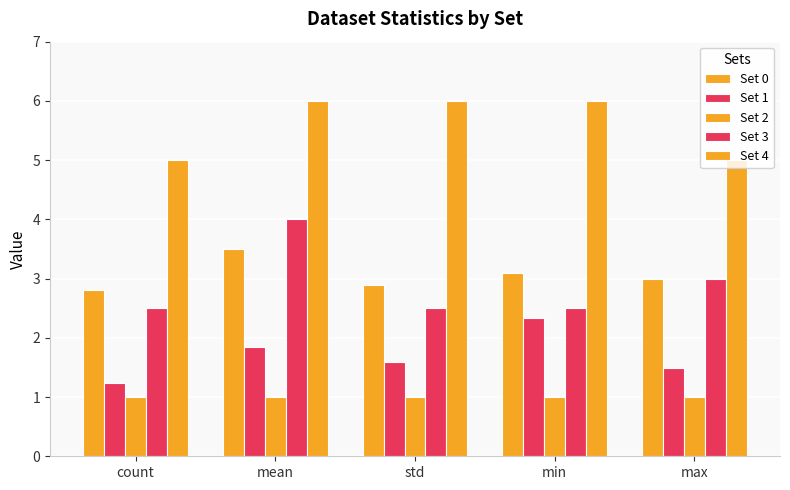

How many bars are there in total?

25